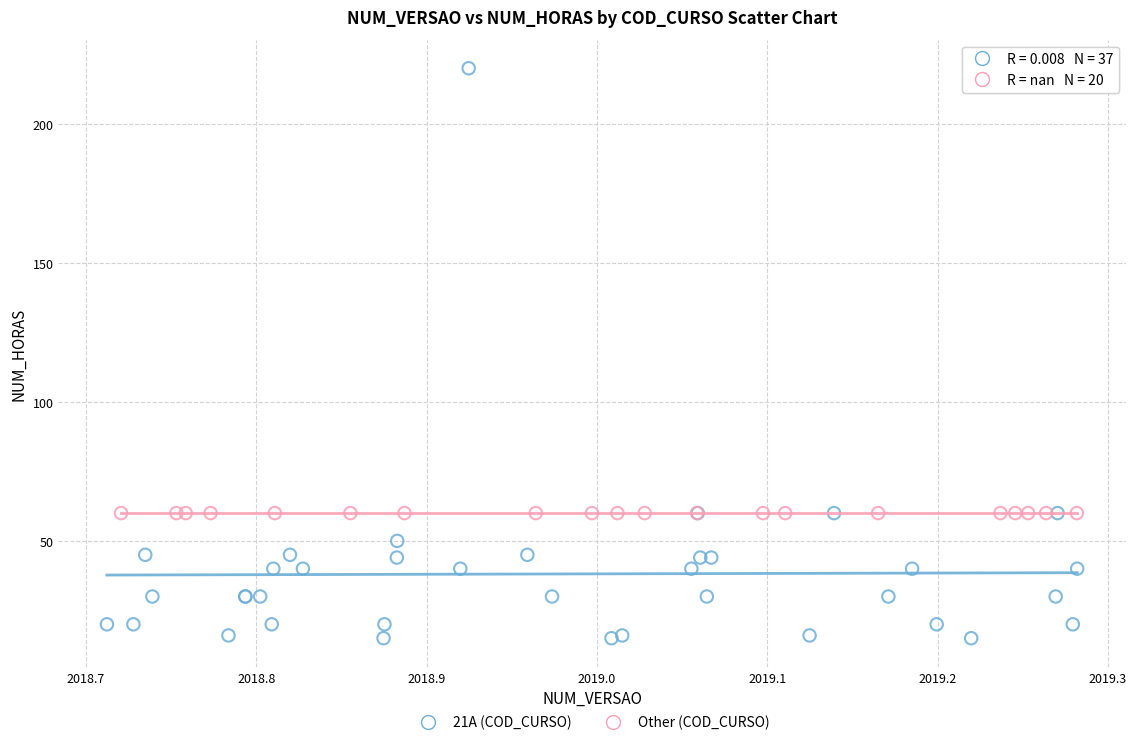

Which series reaches the minimum Y coordinate?

21A (COD_CURSO)